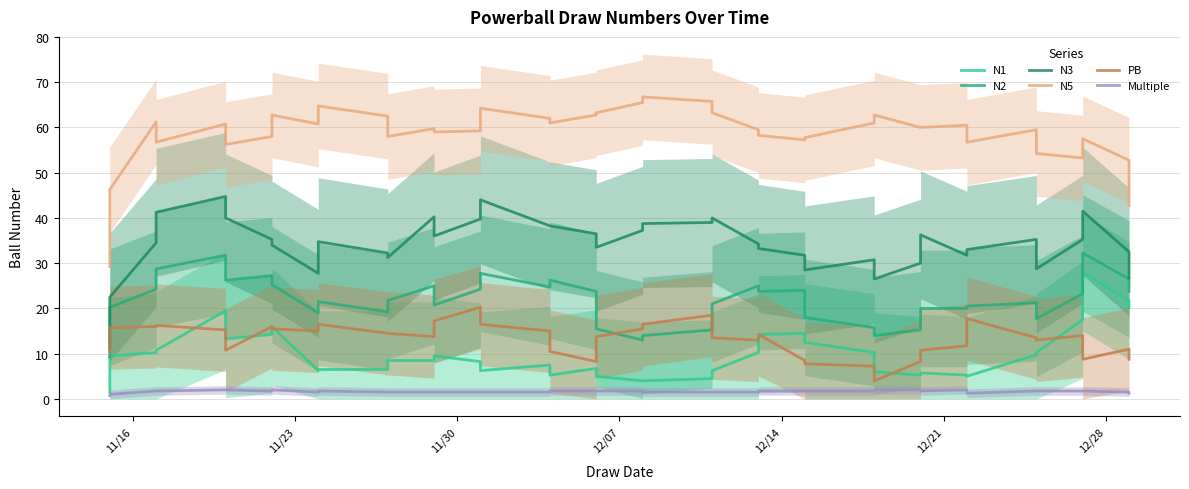

At which label does Multiple reach its minimum?

11/16